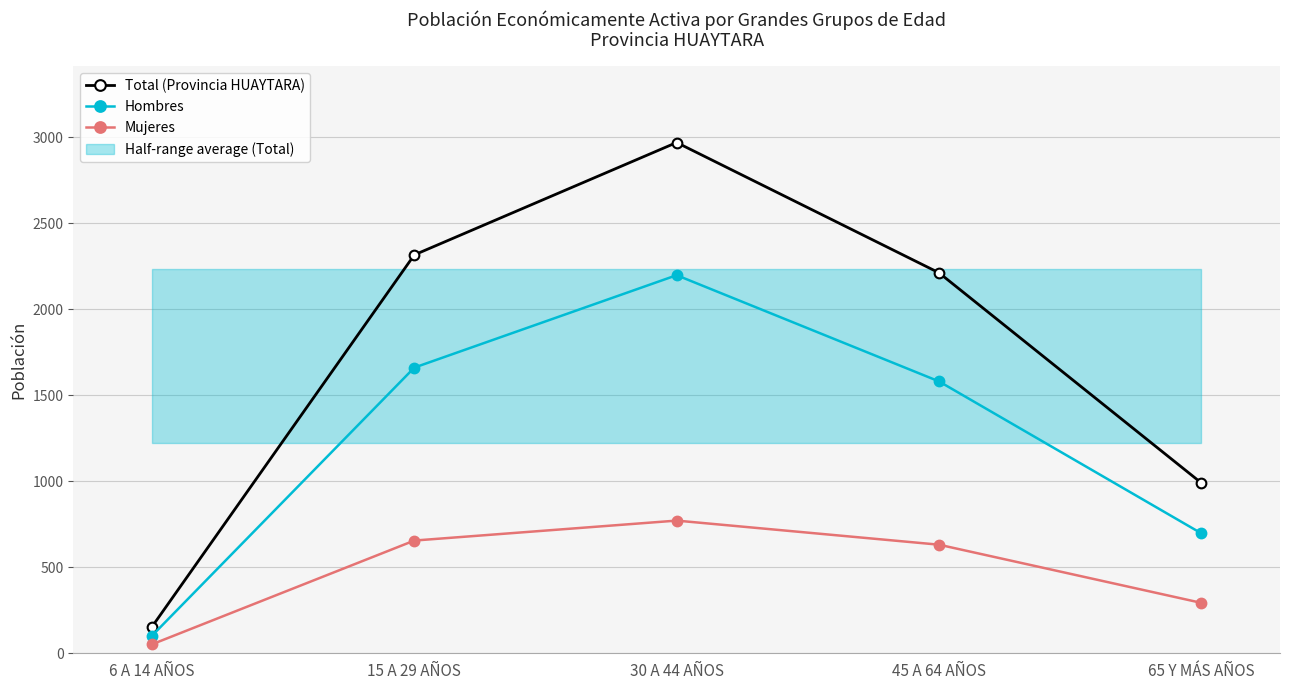

What is the sum of the Hombres values at 45 A 64 AÑOS and 65 Y MÁS AÑOS?

2277